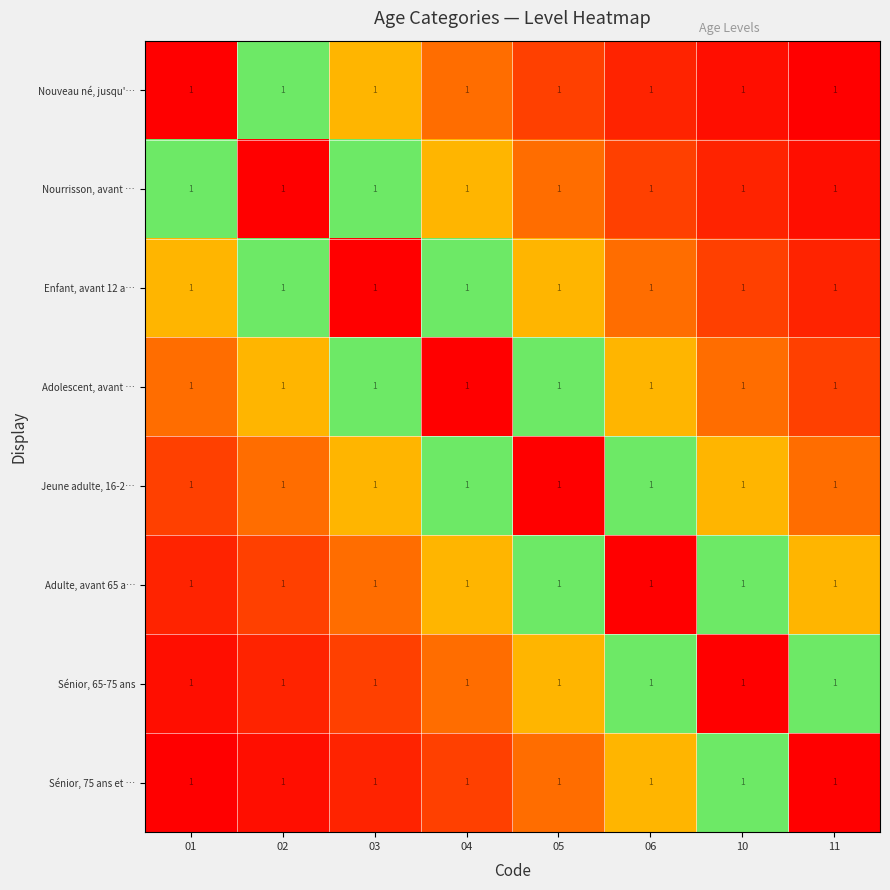

Which has a higher value, 02 or 04?

02